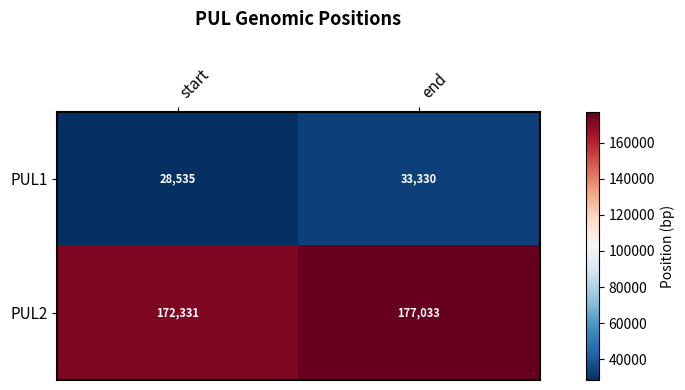

Rank the series by their maximum value, from lowest to highest.

PUL1, PUL2